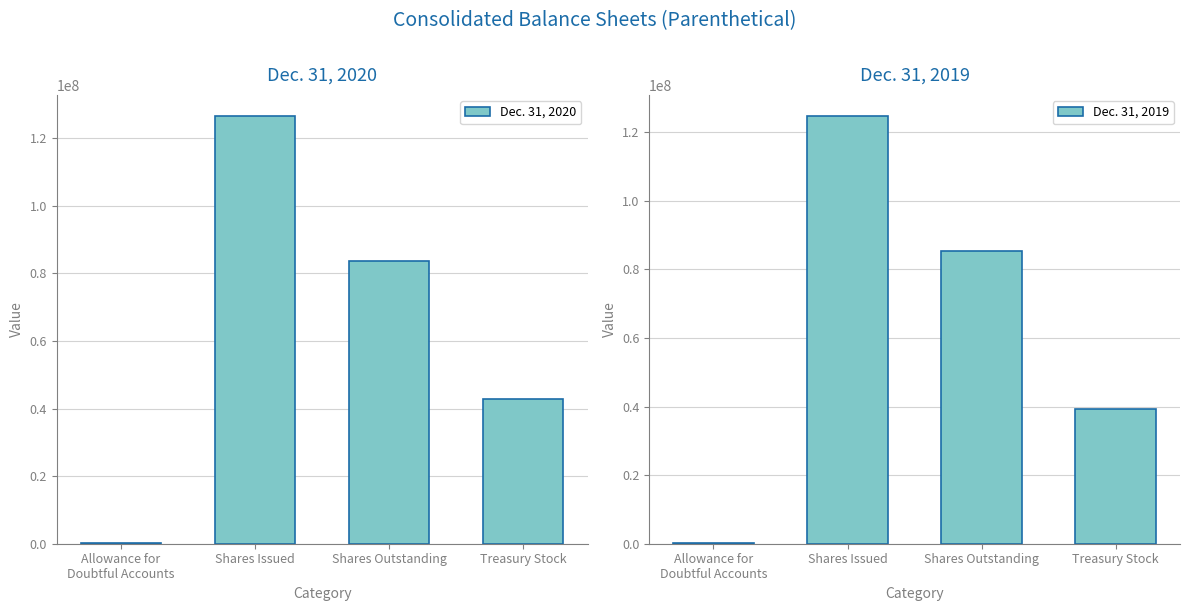

What is the maximum value for Dec. 31, 2019?

124626786